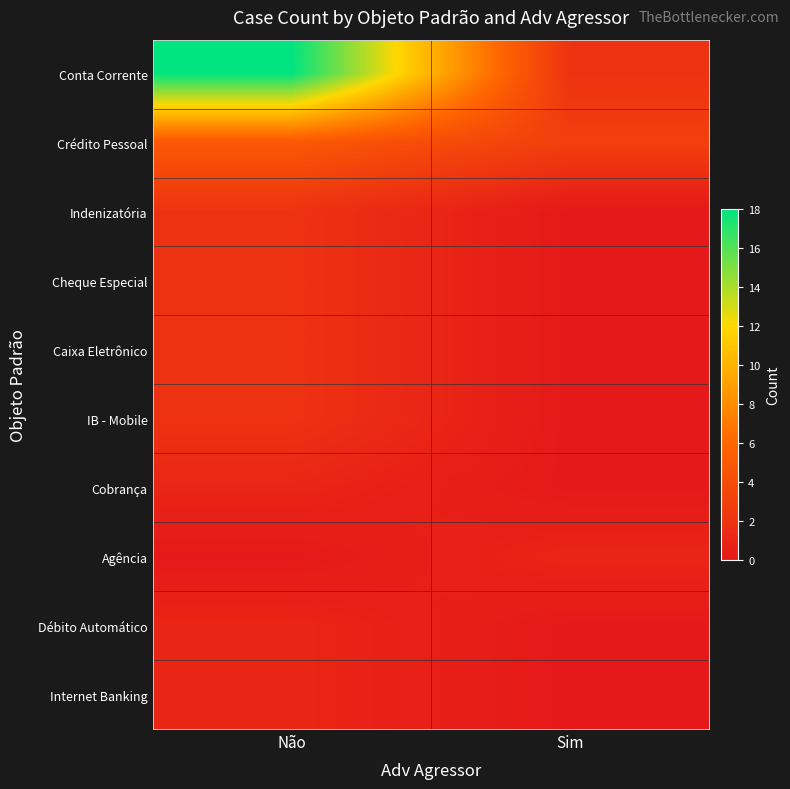

At Não, list the series in order from smallest to largest.

Agência, Cobrança, Débito Automático, Internet Banking, Indenizatória, Cheque Especial, Caixa Eletrônico, IB - Mobile, Crédito Pessoal, Conta Corrente